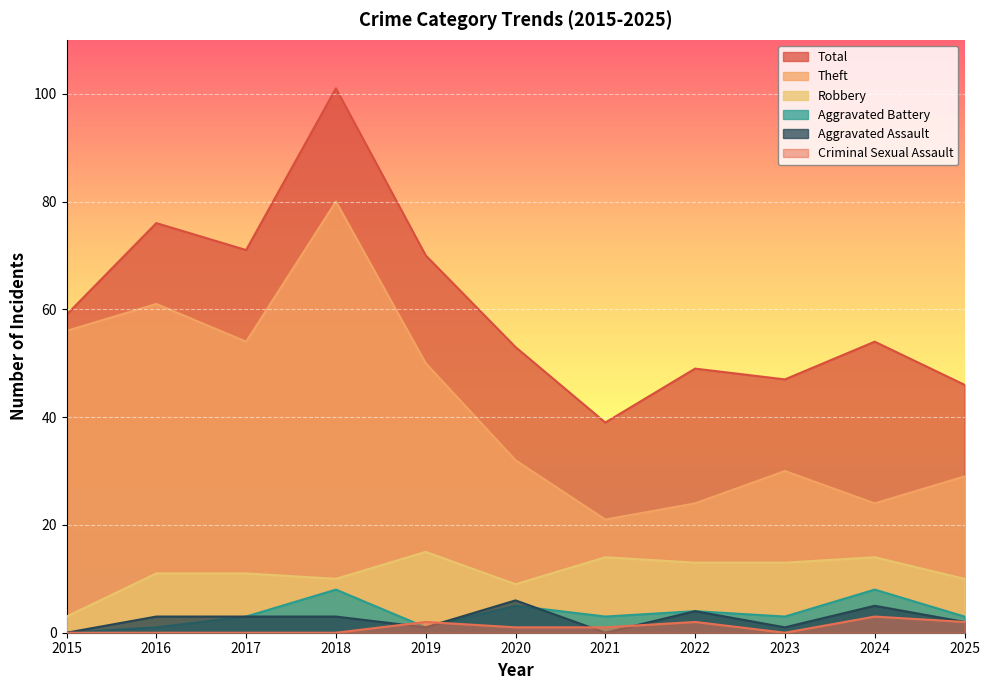

Is the value of Theft at 2016 greater than the value of Aggravated Battery at 2021?

Yes